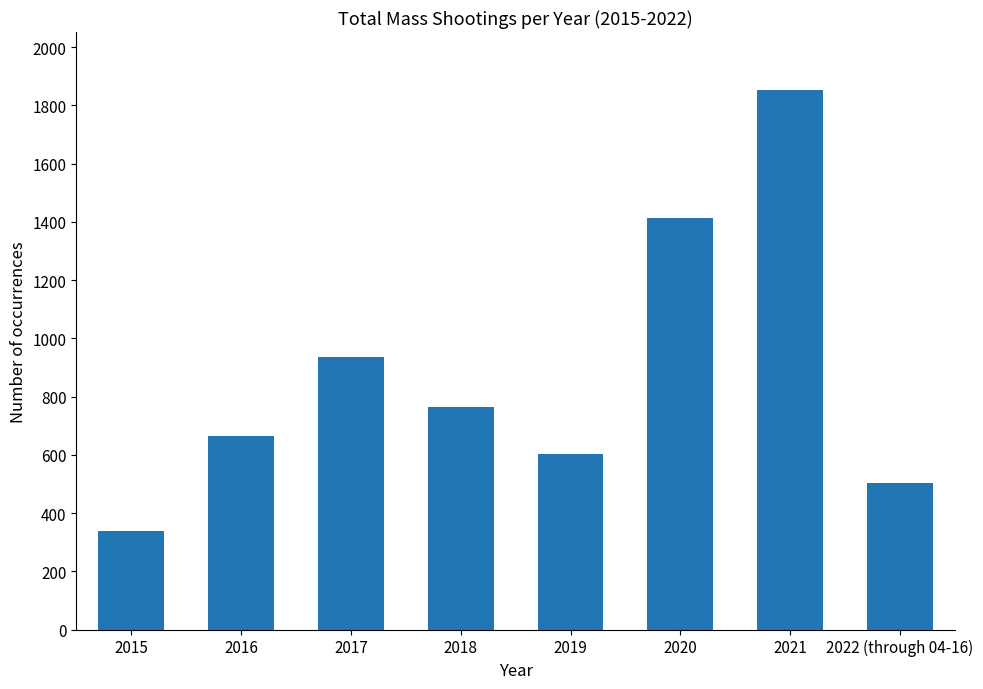

Approximately how many times larger is the value at 2022 (through 04-16) compared to 2017?

0.5